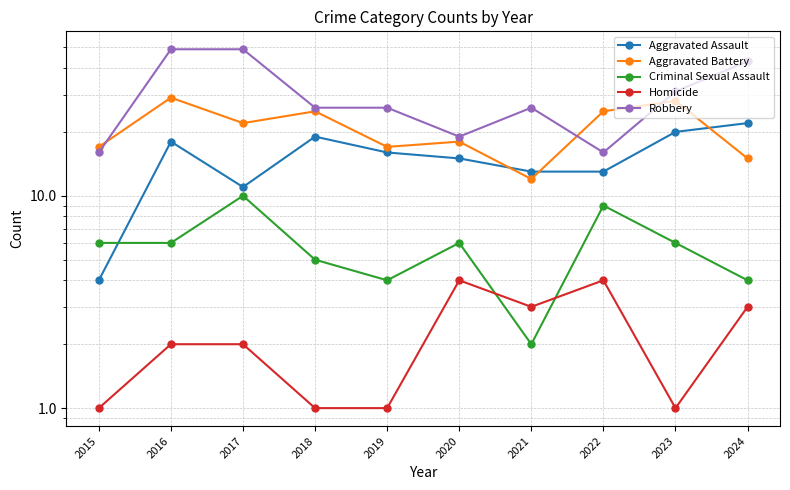

What is the value of the Homicide point at the 10th from the left?

3